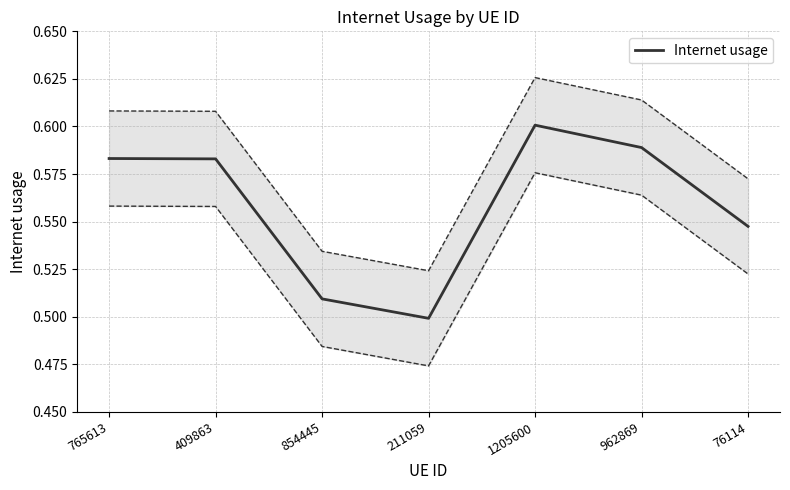

Reading left to right, extract all data points from this chart.

765613=0.6	409863=0.6	854445=0.5	211059=0.5	1205600=0.6	962869=0.6	76114=0.5